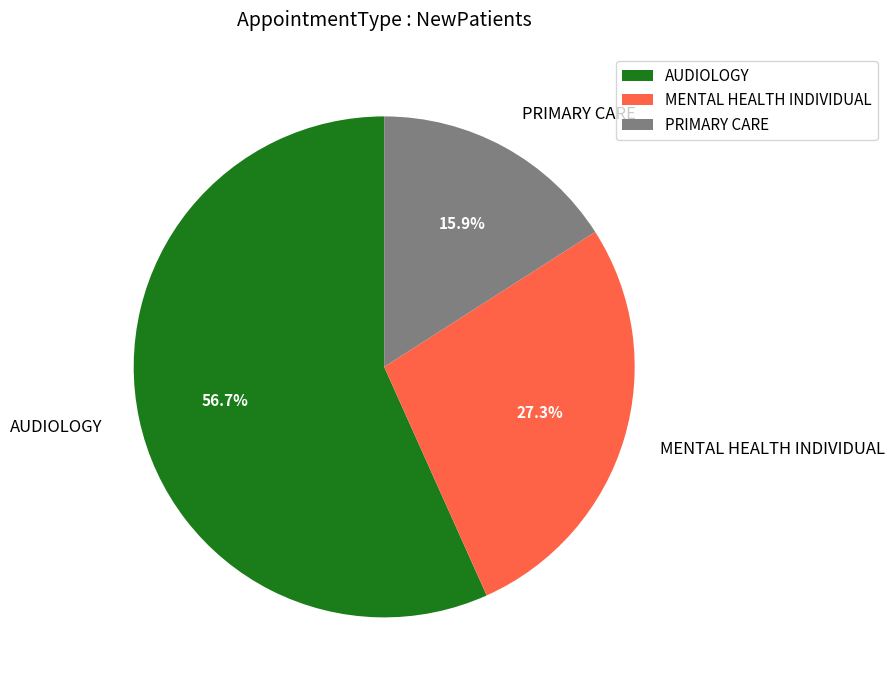

Count the number of slices in the pie.

3